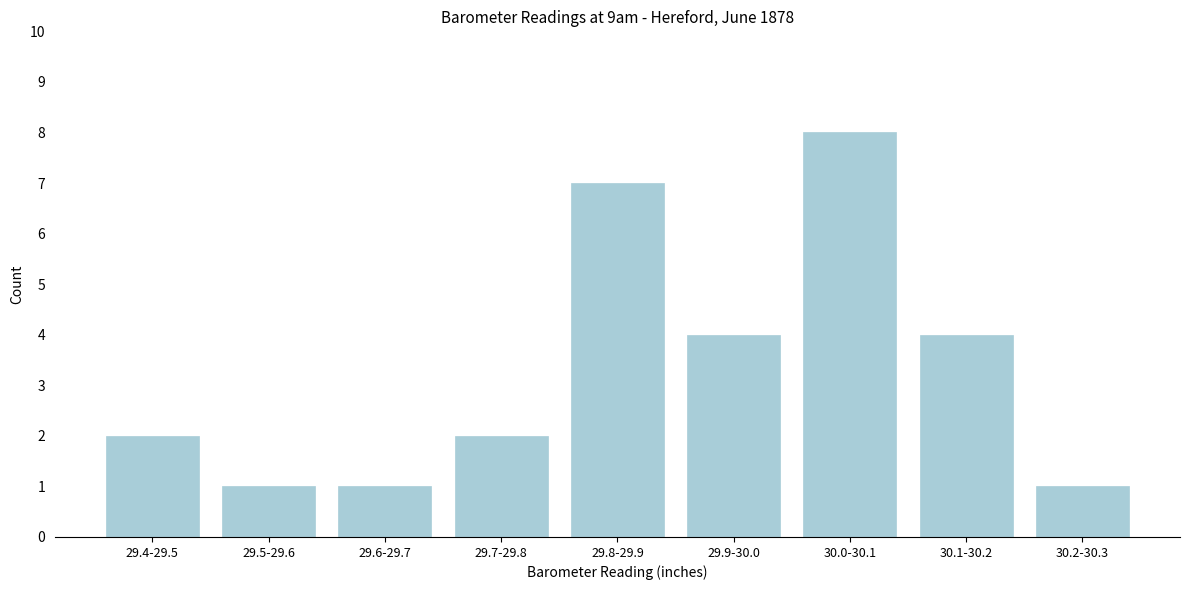

Reading right to left, extract all data points from this chart.

1	4	8	4	7	2	1	1	2